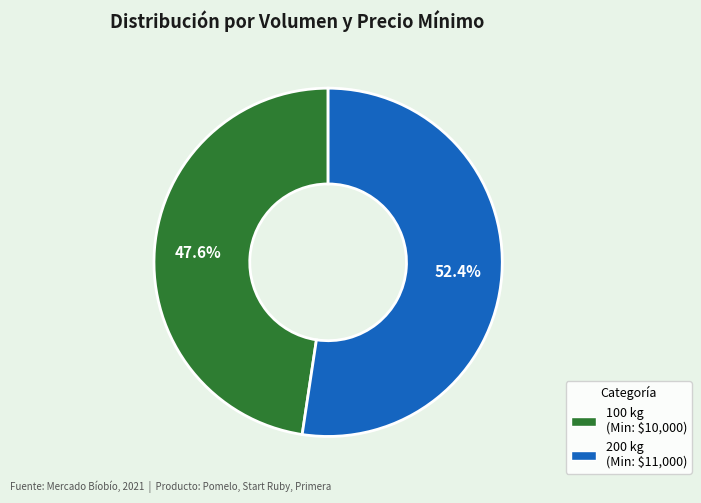

Is there a majority slice in this chart?

Yes